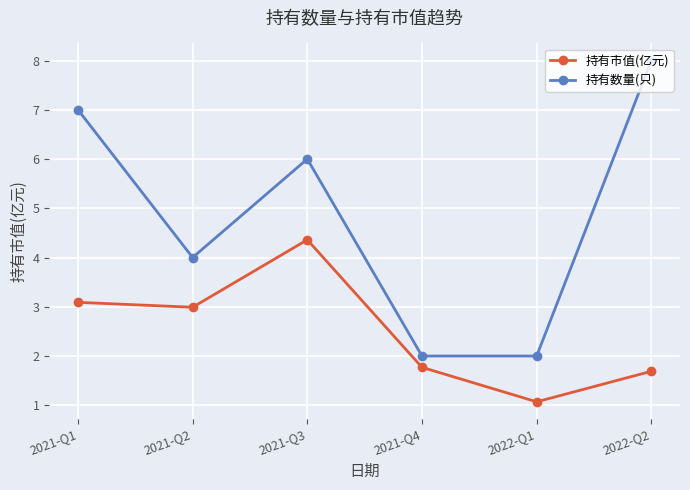

At 2021-Q4, list the series in order from smallest to largest.

持有市值(亿元), 持有数量(只)